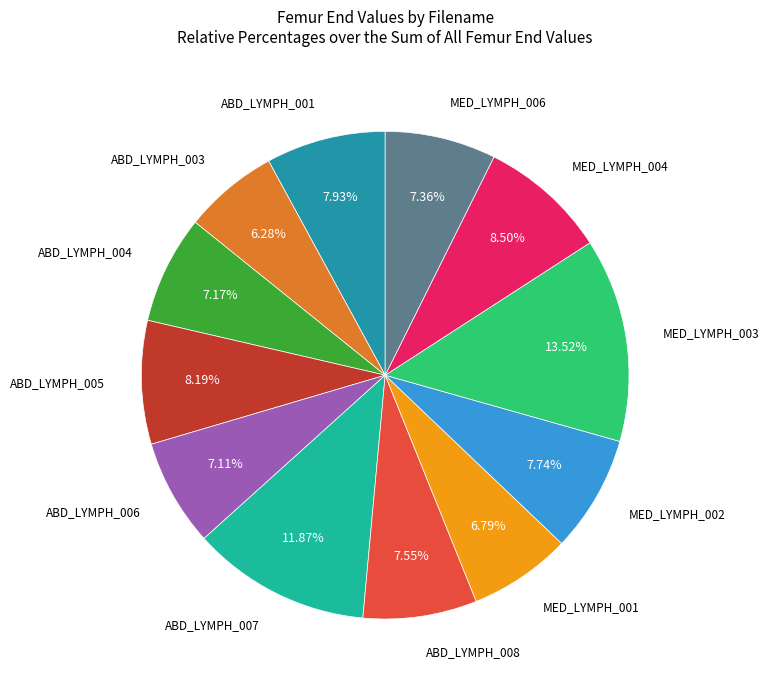

Is there a majority slice in this chart?

No